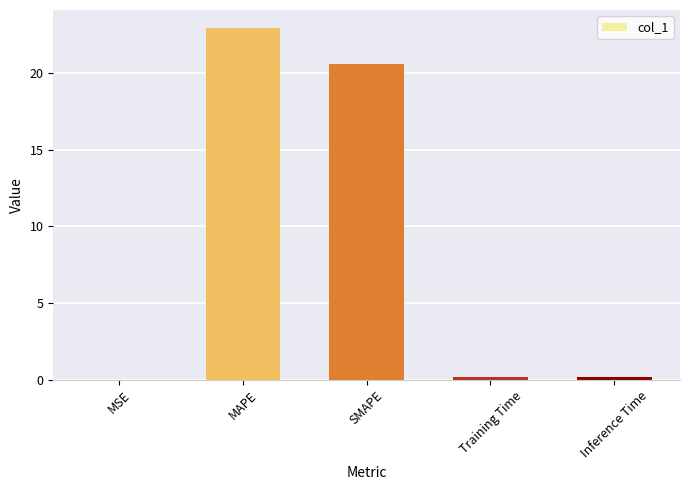

Does the chart contain stacked bars?

No